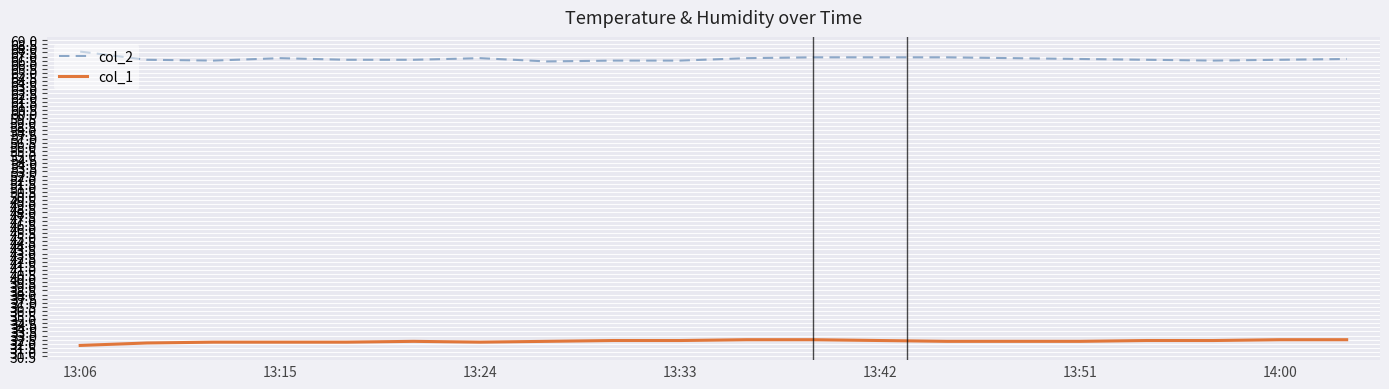

What is the average value of the col_1 series?

32.3